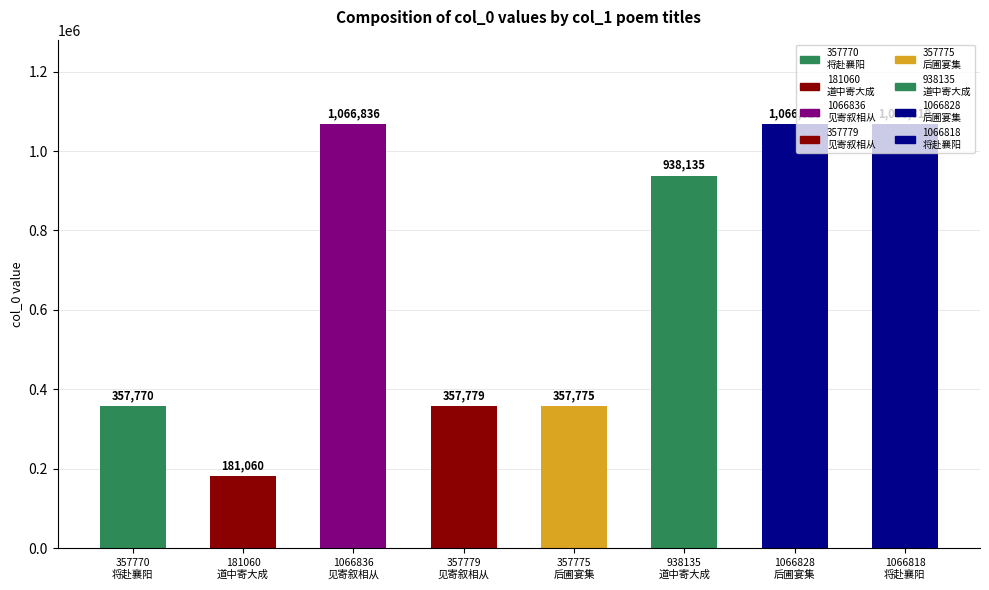

What is the value of the 3rd bar from the left?

1066836